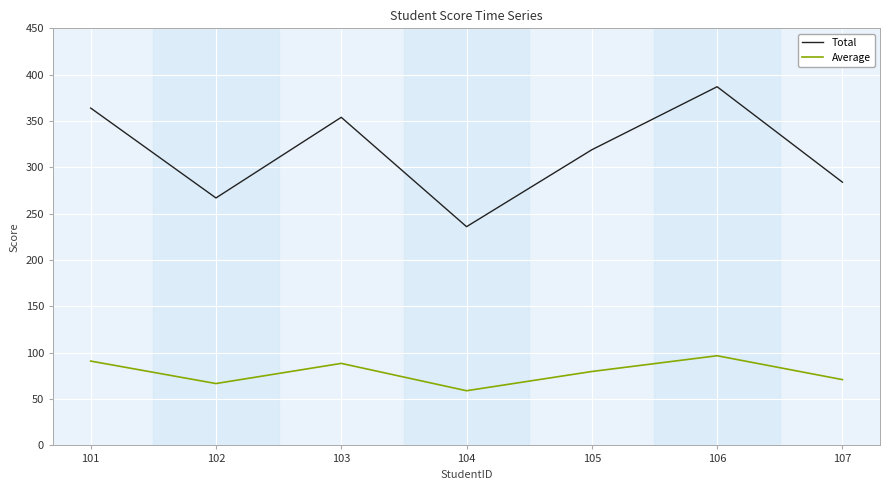

Reading left to right, transcribe all the data shown in this chart.

Total: 364.0	267.0	354.0	236.0	319.0	387.0	284.0
Average: 91.0	66.8	88.5	59.0	79.8	96.8	71.0